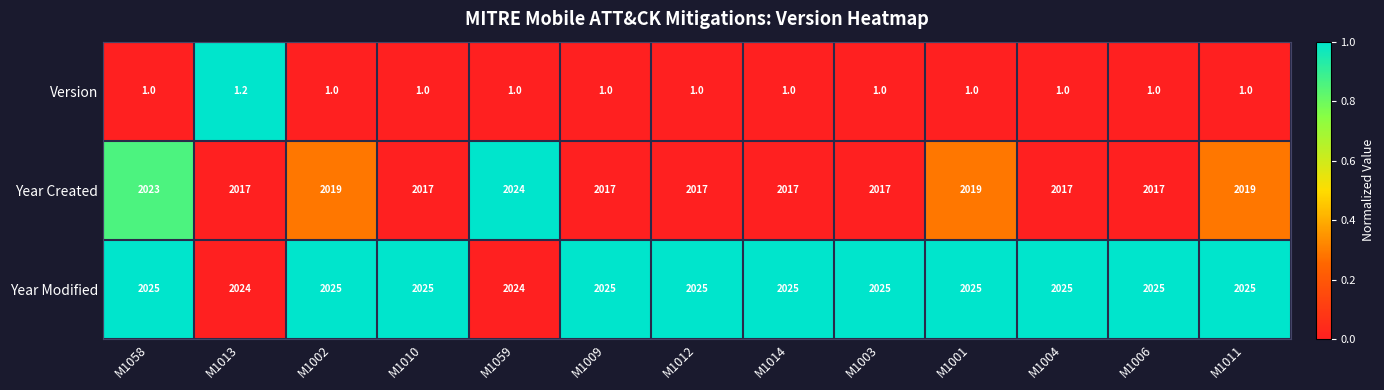

Count the number of categories in the chart.

13